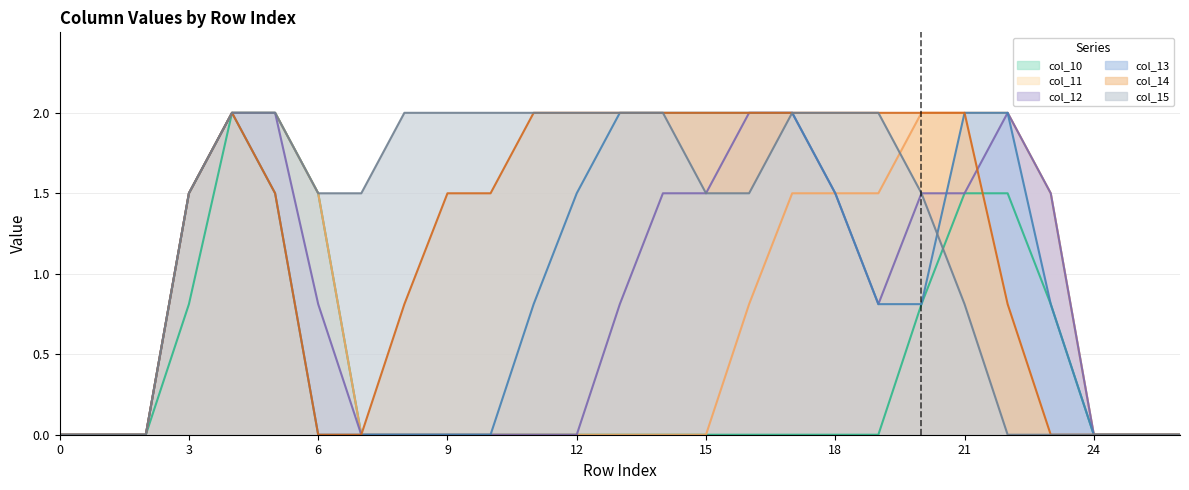

Is the value of col_10 at 25 greater than the value of col_13 at 3?

No